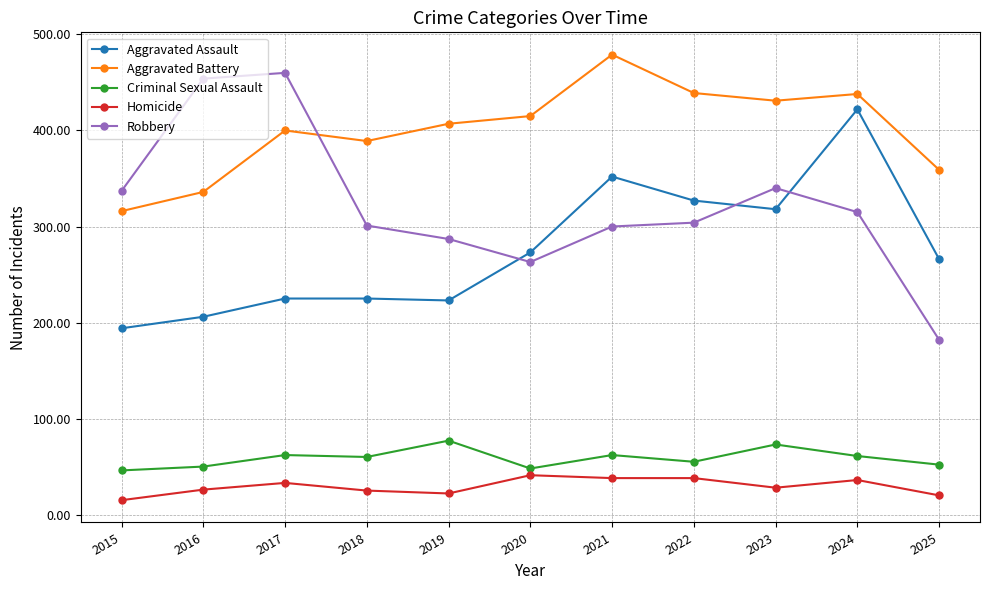

What is the value of the Homicide point at the 11th from the left?

20